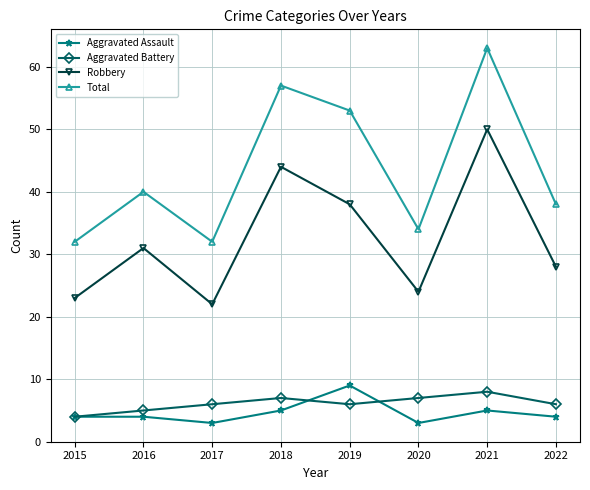

What is the total value across all series at 2021?

126